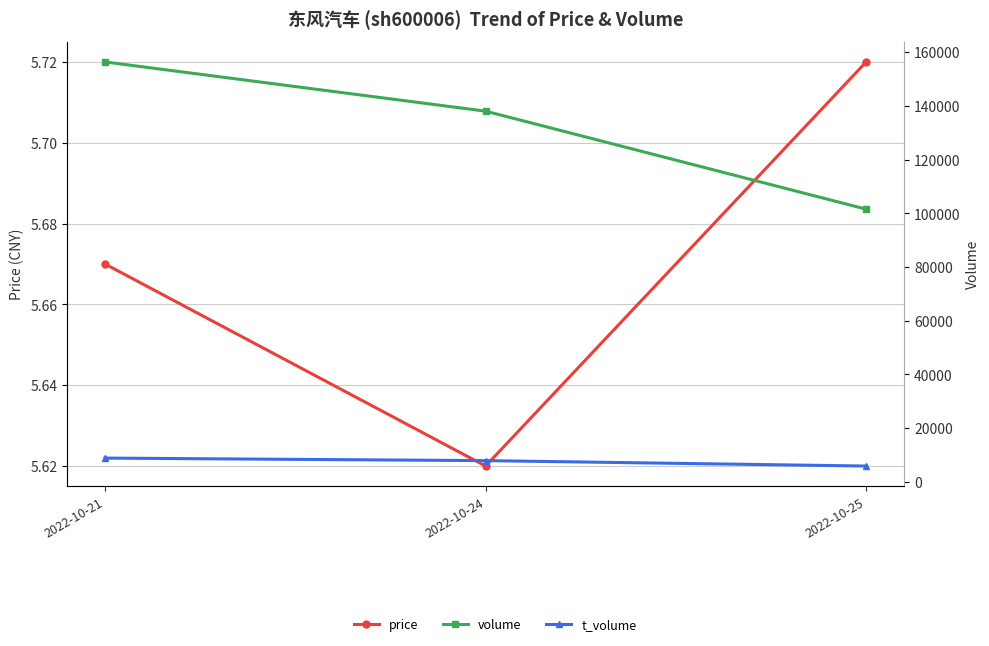

What is the sum of all t_volume values?

22451.0